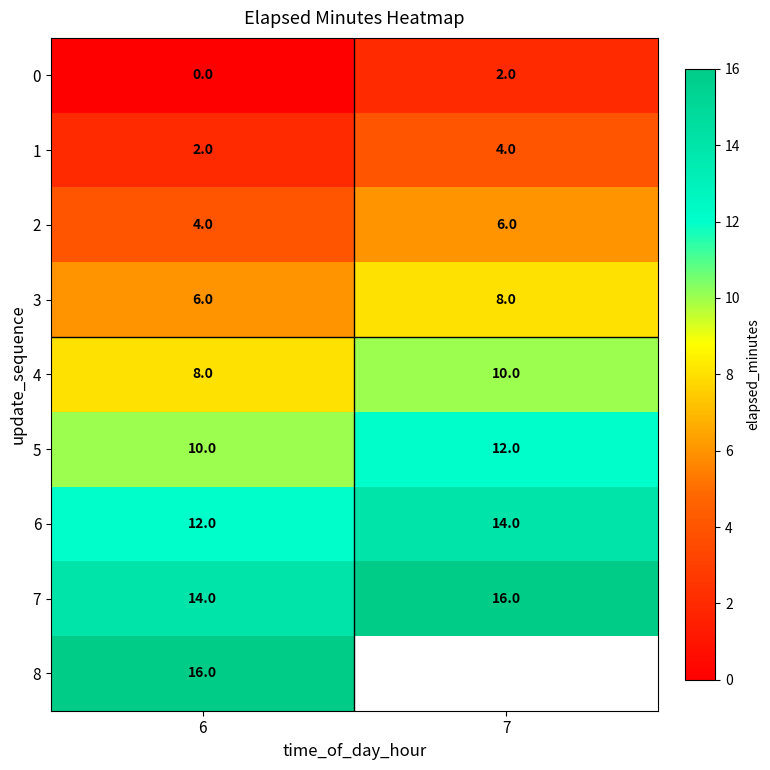

How many data points does each series have?

2